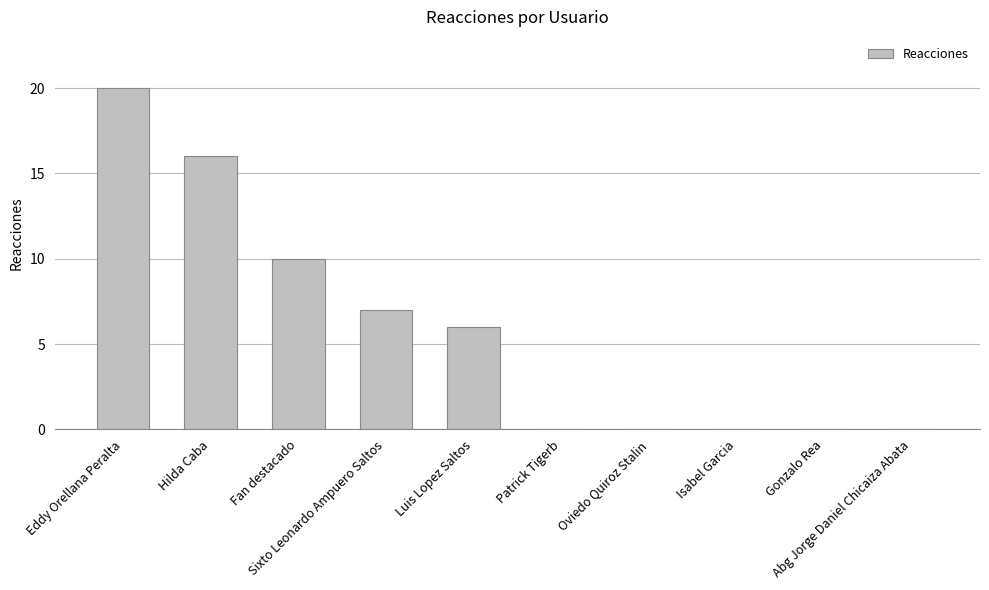

What is the maximum value shown in the chart?

20